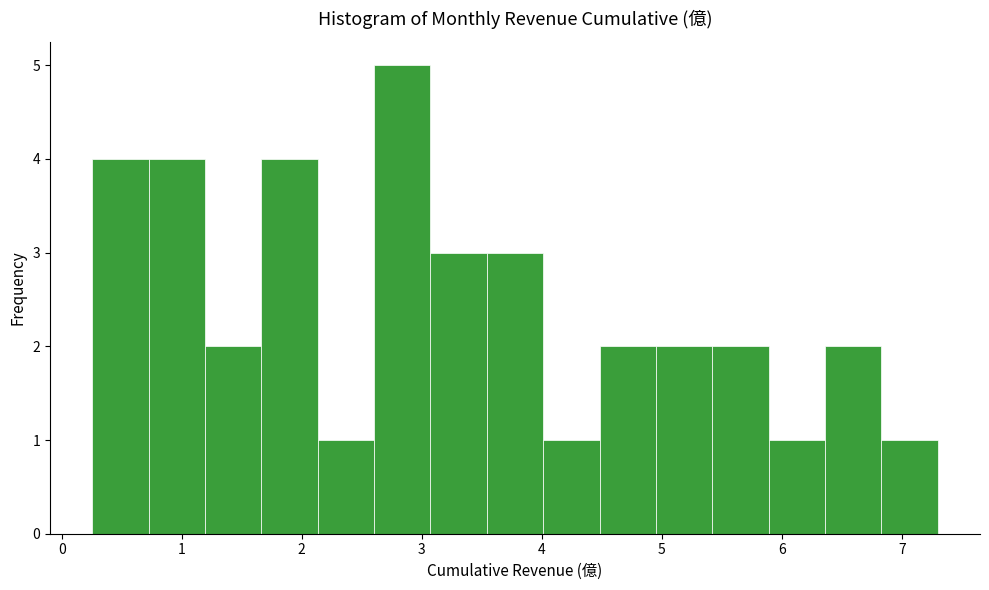

Which range on the x-axis has the tallest bar?

2.6 to 3.1